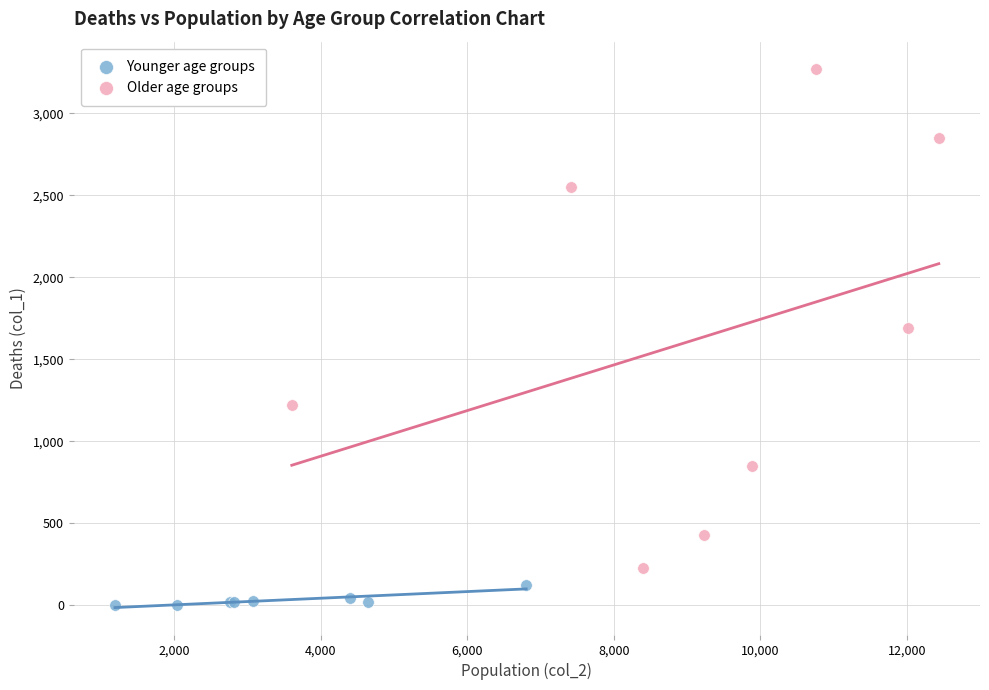

Which series reaches the maximum Y coordinate?

Older age groups